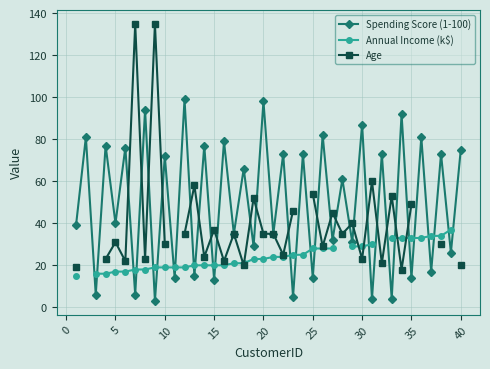

What is the maximum value for Spending Score (1-100)?

99